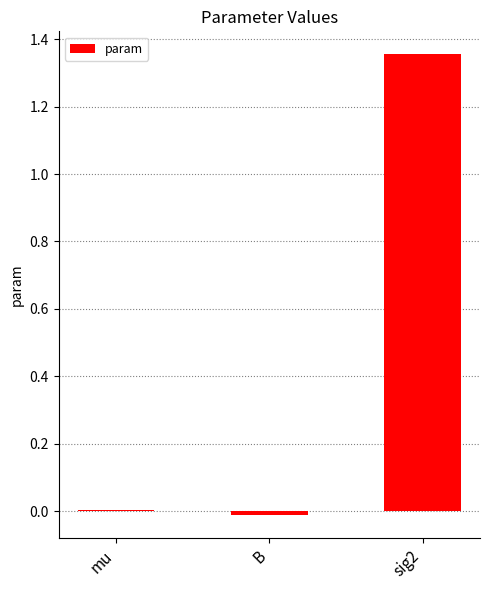

How many categories are shown in the chart?

3